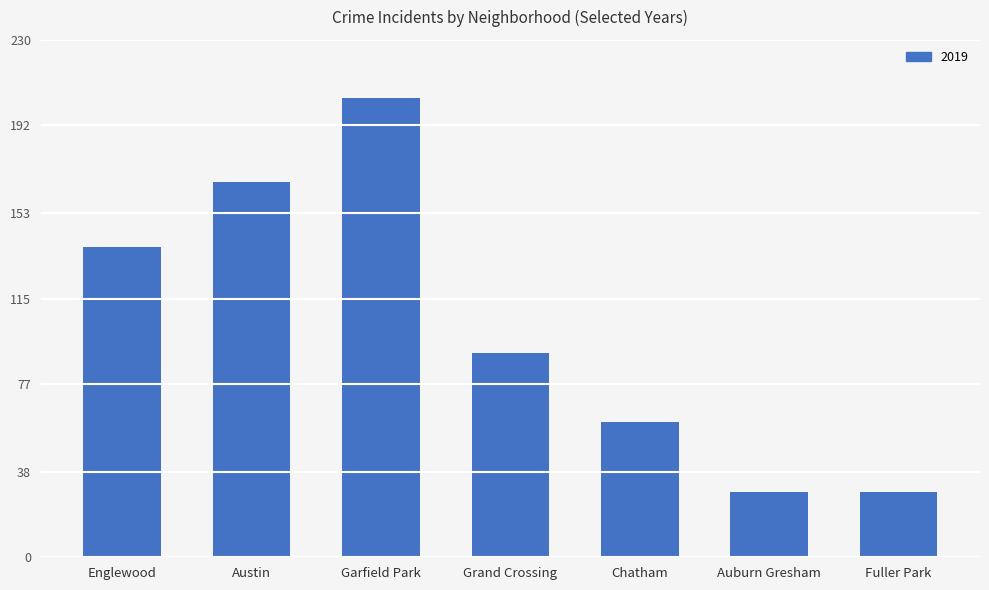

What is the maximum value shown in the chart?

204